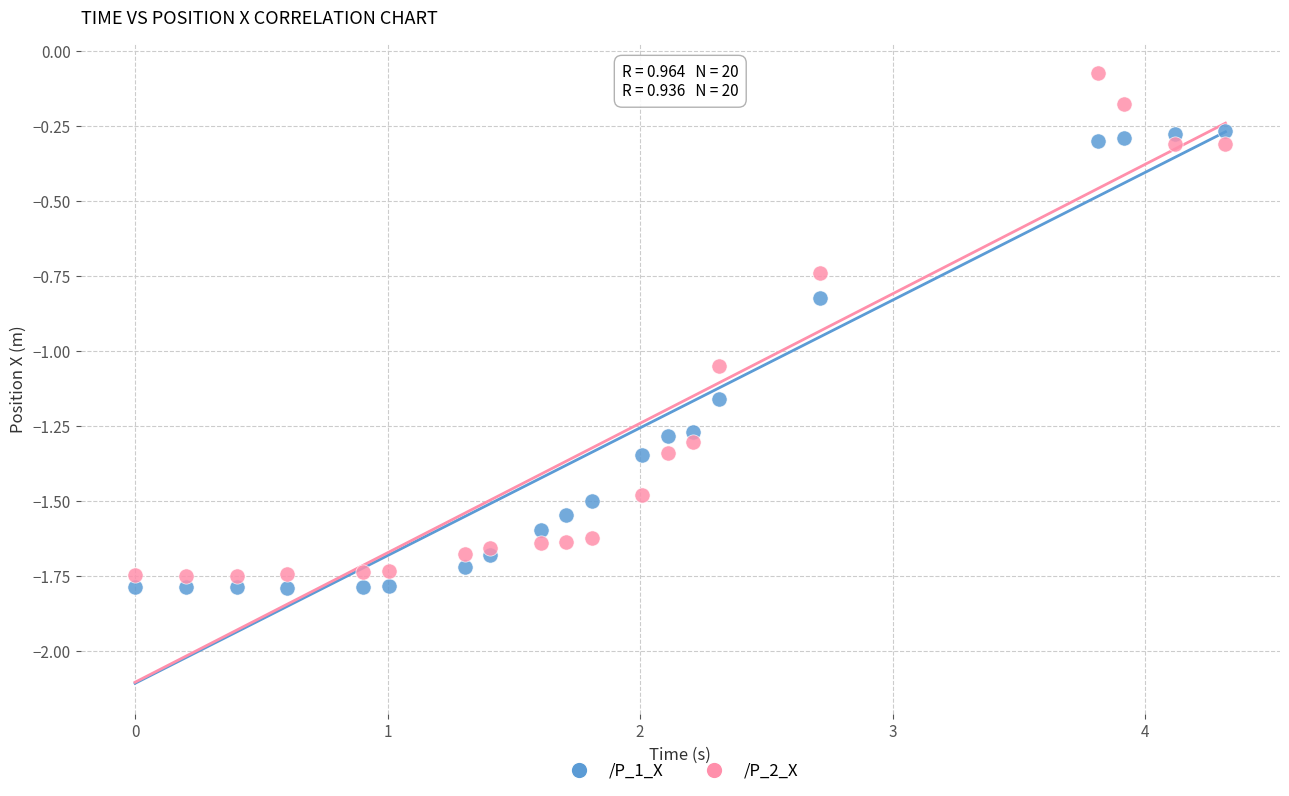

What is the X range (max minus min) for the scatter plot?

4.3